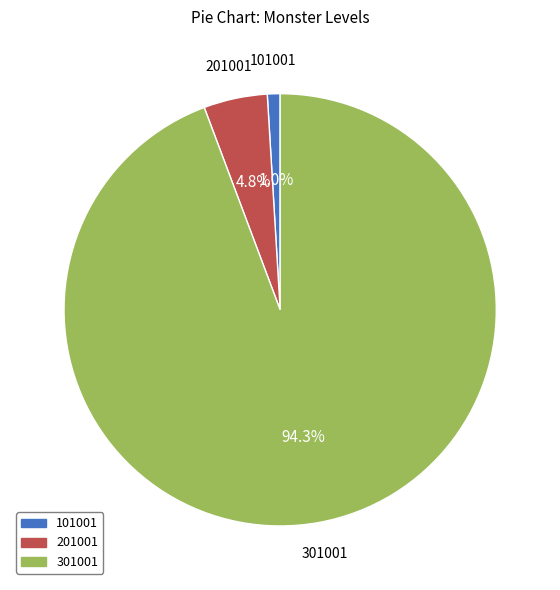

To the nearest percent, what is the average slice percentage?

33%